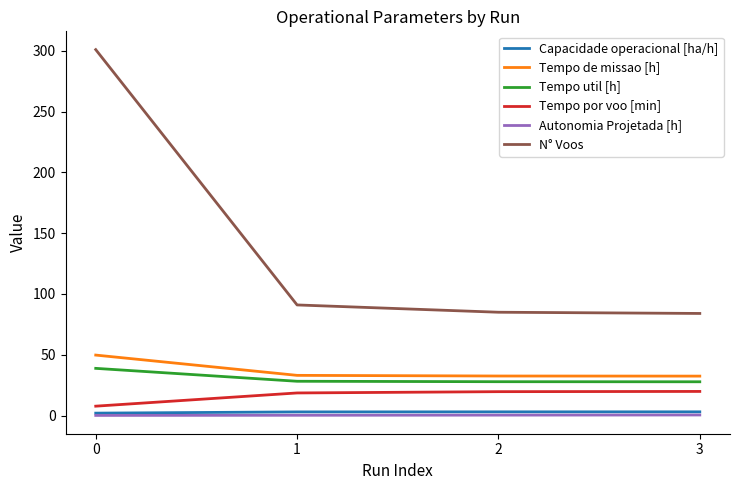

Rank the series at 2 from highest to lowest value.

N° Voos, Tempo de missao [h], Tempo util [h], Tempo por voo [min], Capacidade operacional [ha/h], Autonomia Projetada [h]